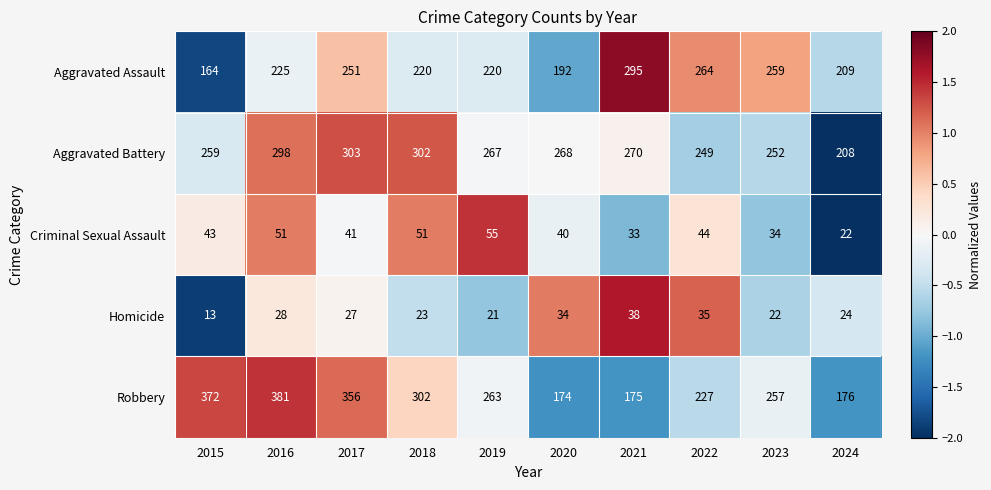

What is the maximum value shown in the chart?

381